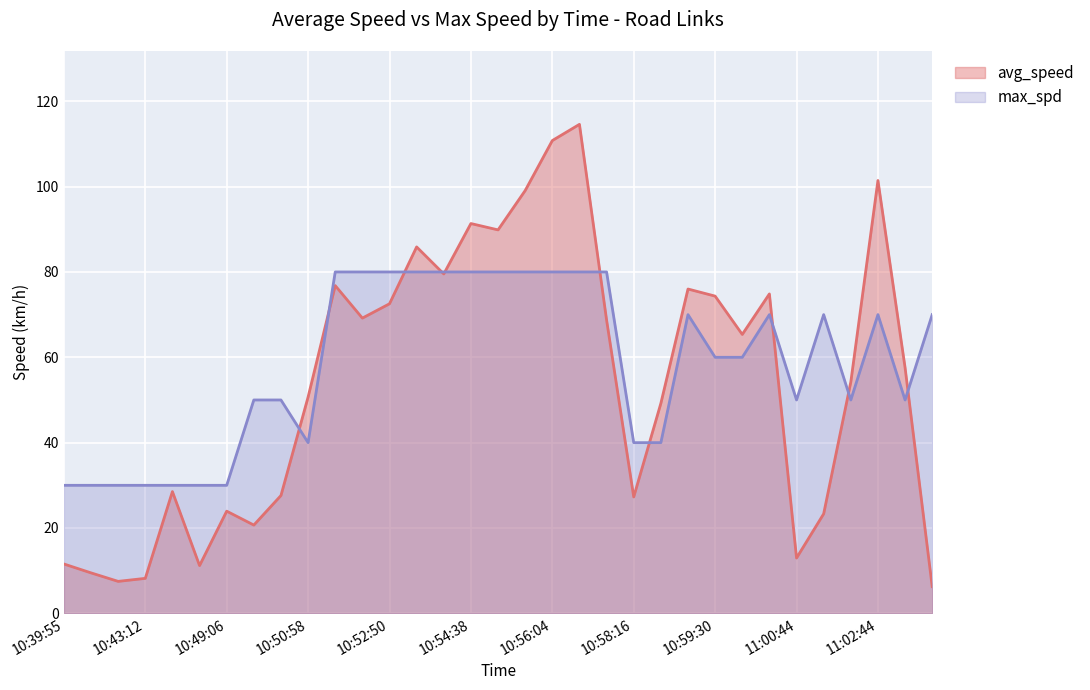

What is the spread (max minus min) of values at 11:00:44?

37.0